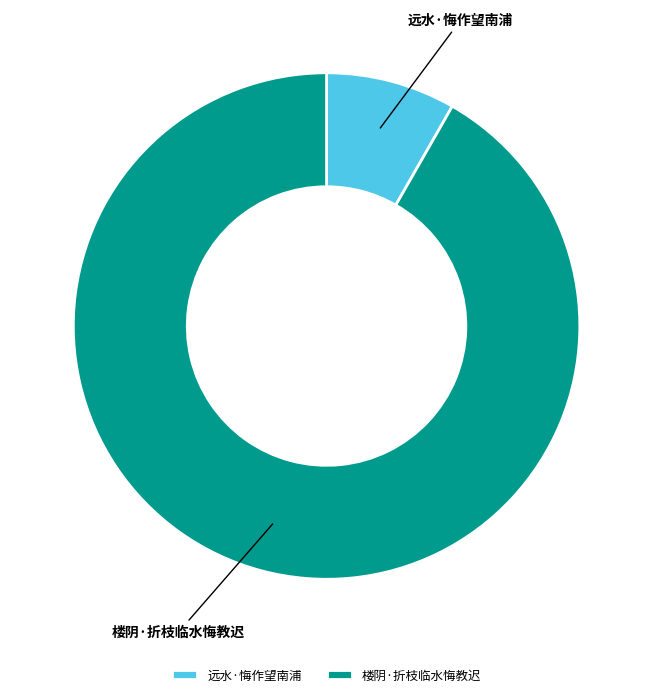

Which category has the biggest portion of the pie?

楼阴·折枝临水悔教迟